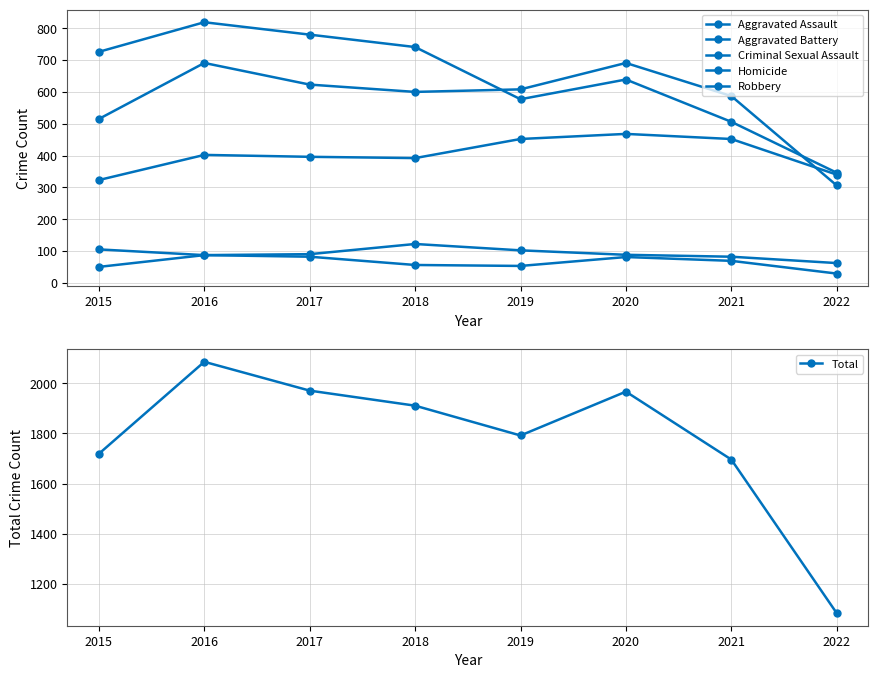

What is the difference between the maximum and minimum values in the Total series?

1003